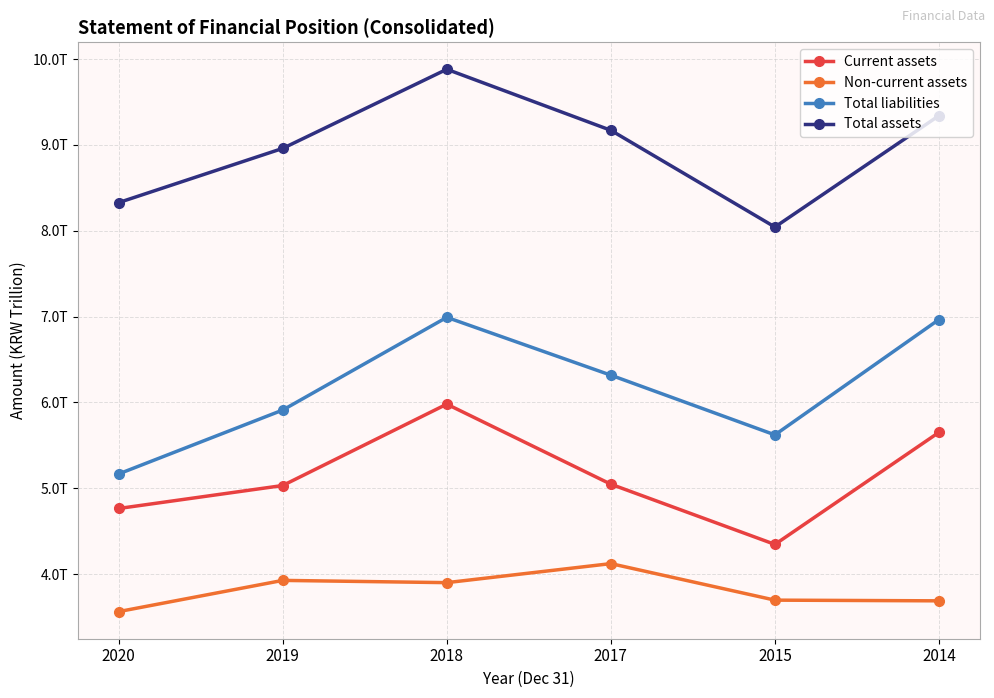

What is the difference between the maximum and minimum values in the Total liabilities series?

1.8